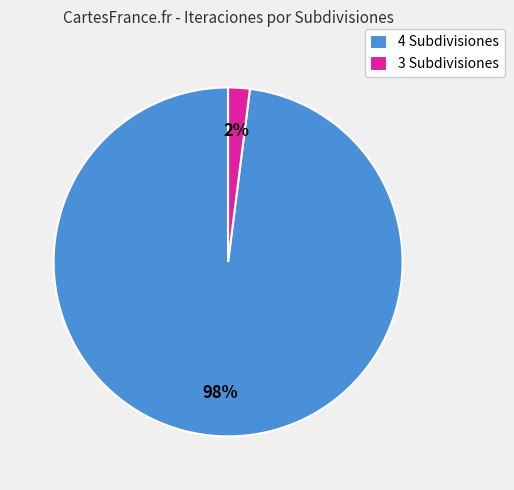

Is the sum of 4 Subdivisiones and 3 Subdivisiones greater than half?

Yes